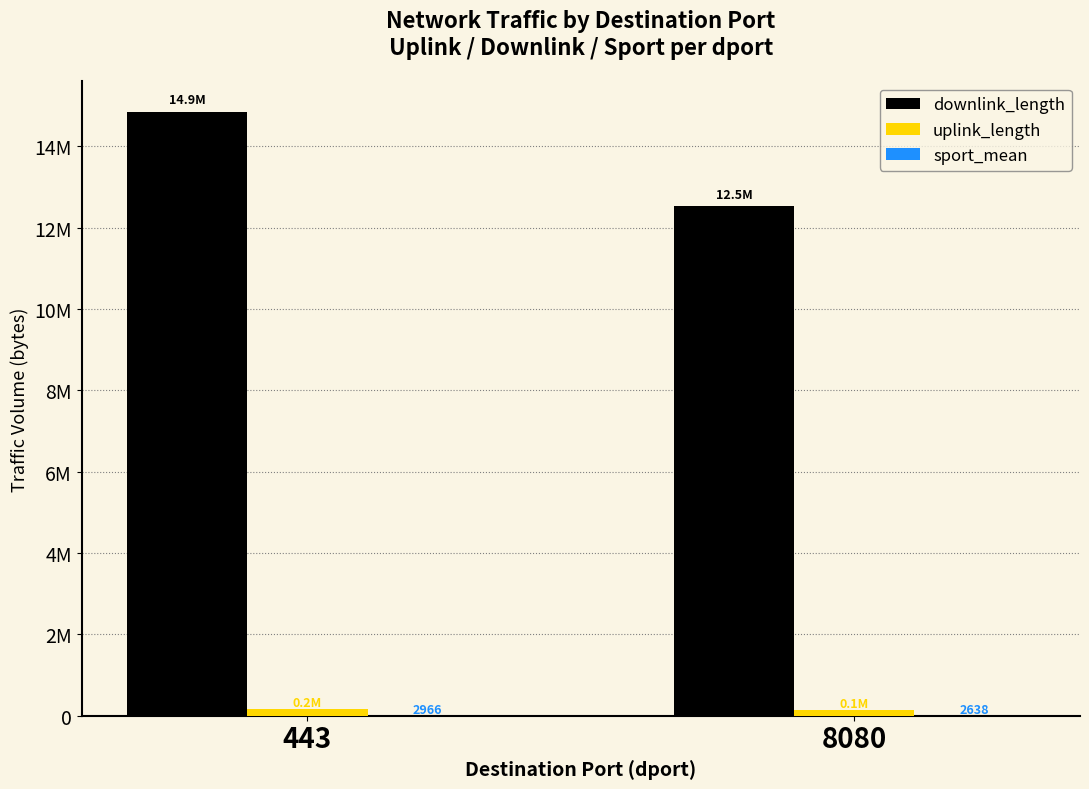

What is the difference between the maximum and minimum values in the downlink_length series?

2316508